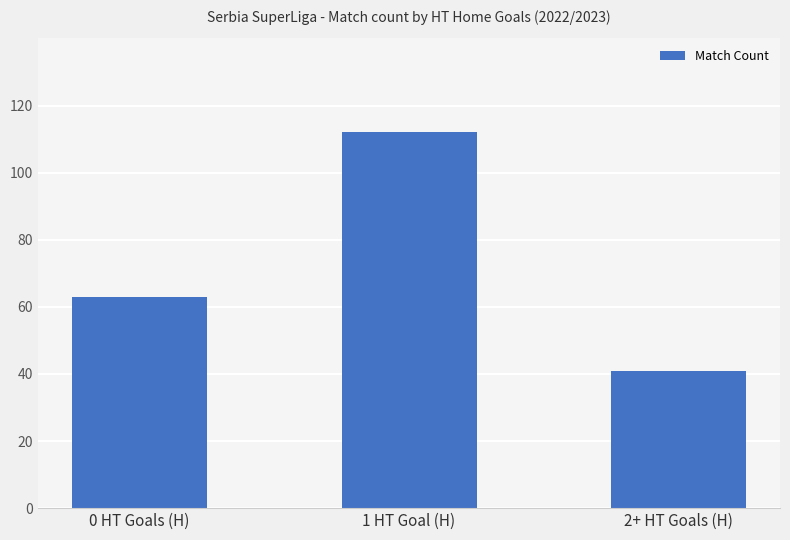

What is the difference between the values at 1 HT Goal (H) and 2+ HT Goals (H)?

71